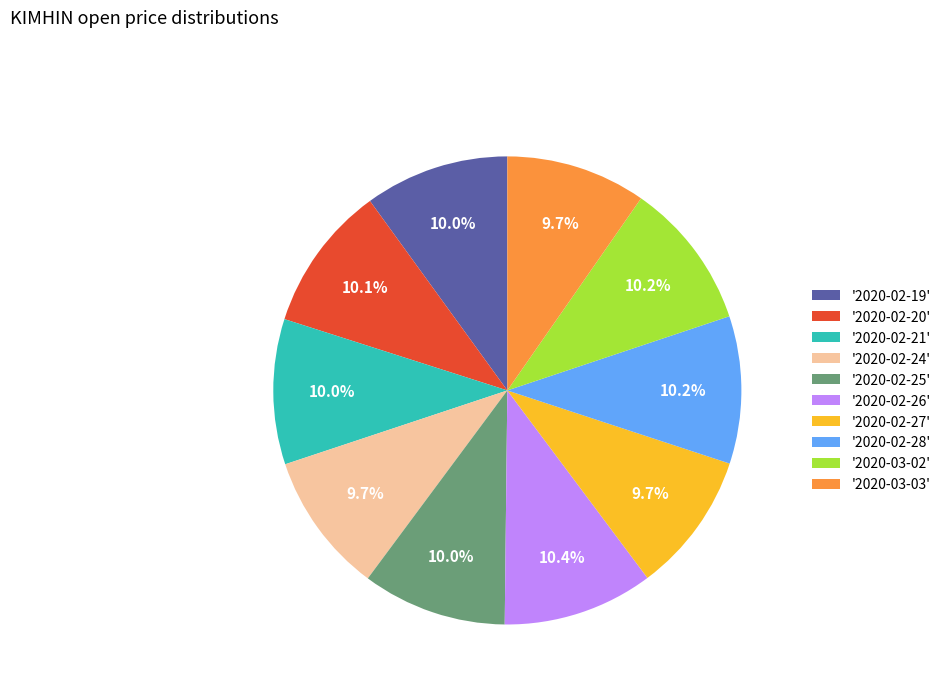

Is there any slice that represents more than half of the pie?

No